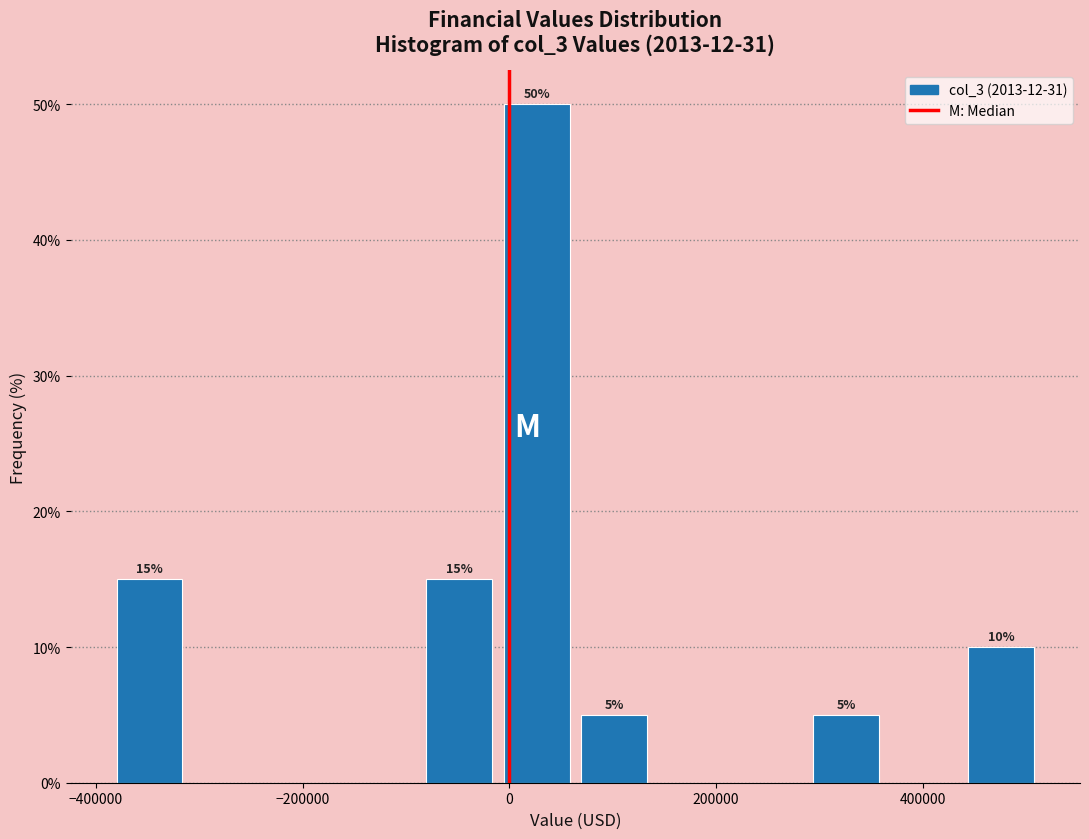

Read against the x-axis, roughly where is the centre of the tallest bar?

20000